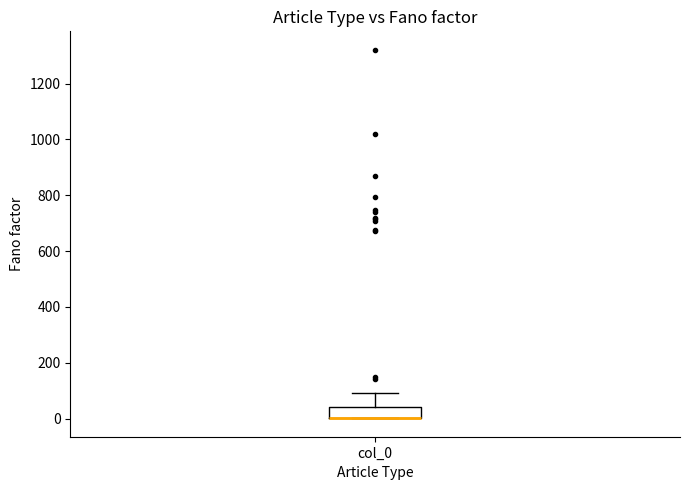

Read this box plot against the y-axis: the position of the median line, the range covered by the box, and the ends of both whiskers. The values are not printed on the chart, so give them approximately, as read against the axis.

median 0 (drawn on the box's lower edge), box 0 to 40, whiskers 0 to 100